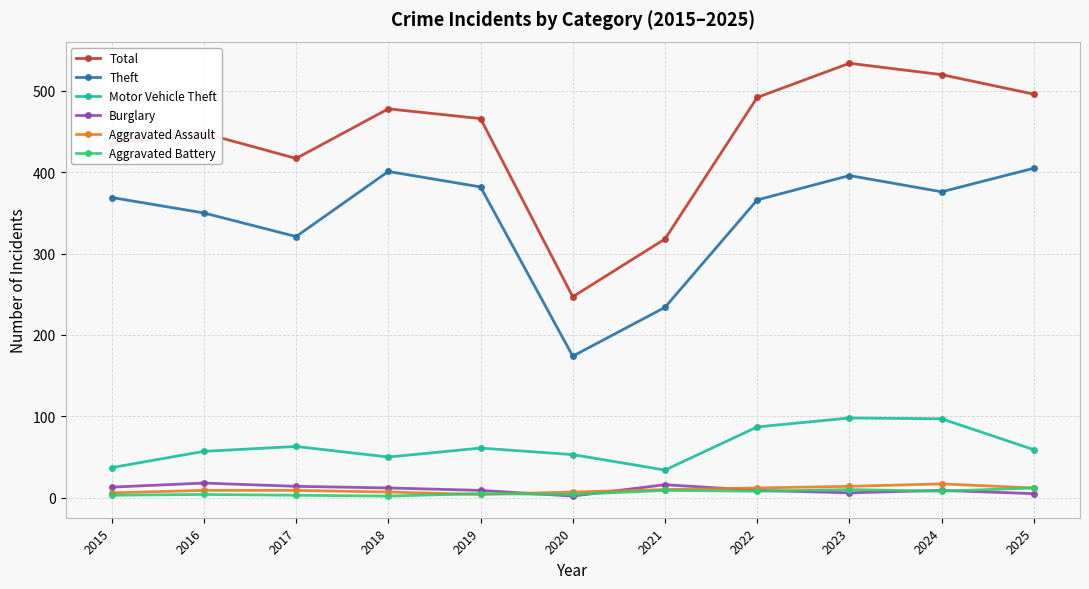

What is the smallest value displayed?

2